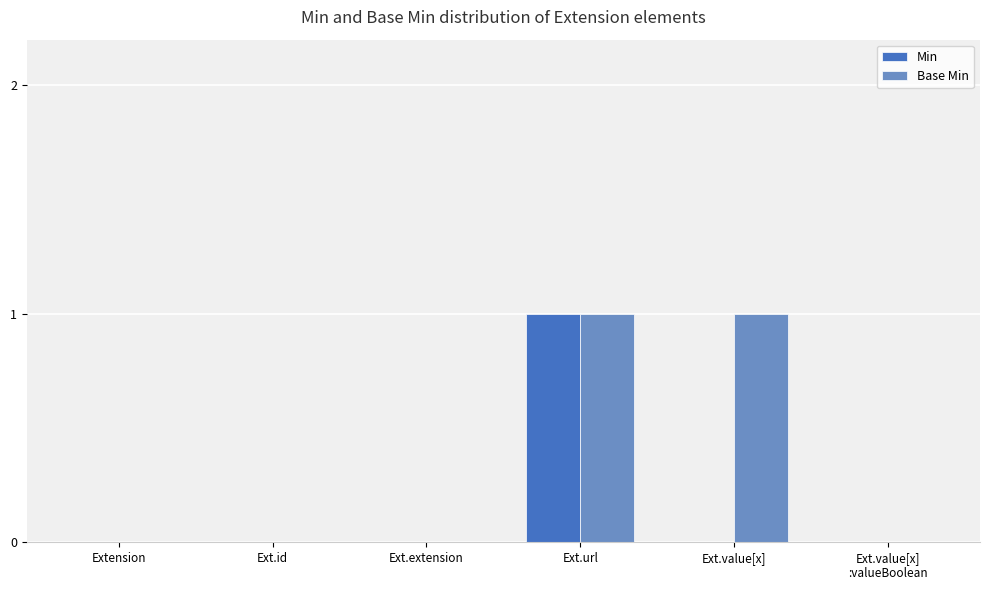

The value of Base Min at Extension is 0. True or false?

True